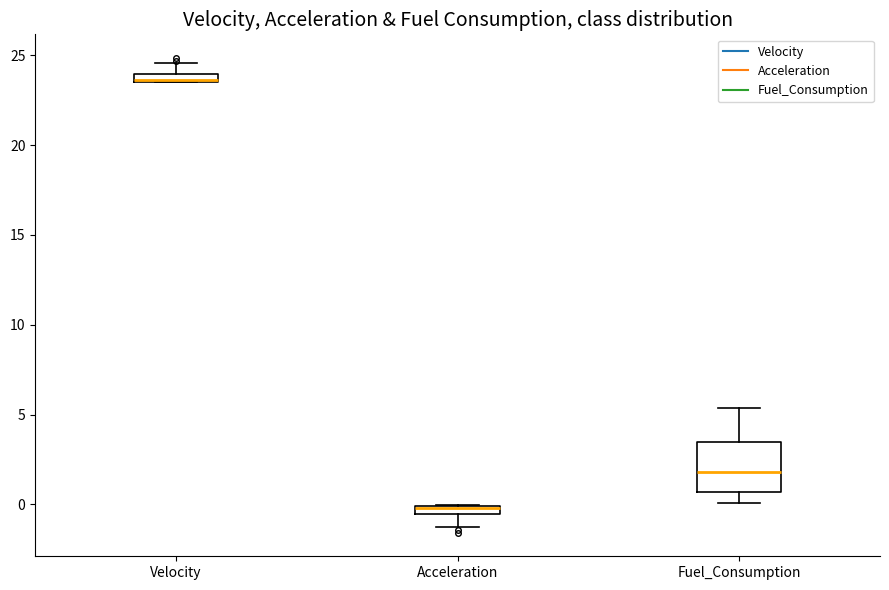

Where is the upper edge of the box for Acceleration on the y-axis? The values are not printed on the chart, so give them approximately, as read against the axis.

0.0